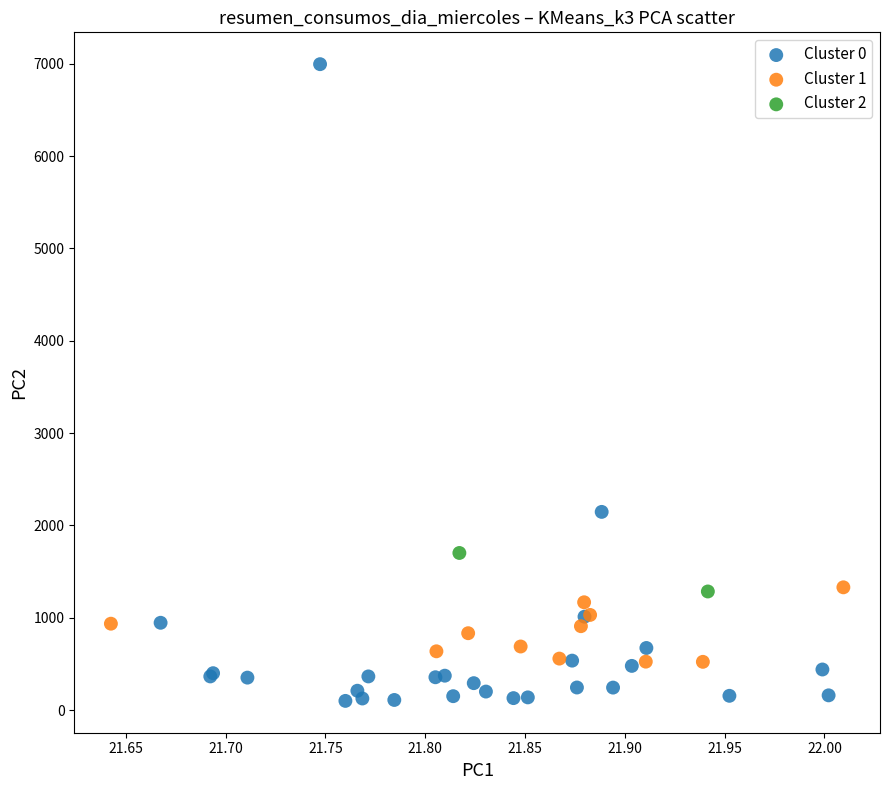

Which series contains the lowest Y value?

Cluster 0